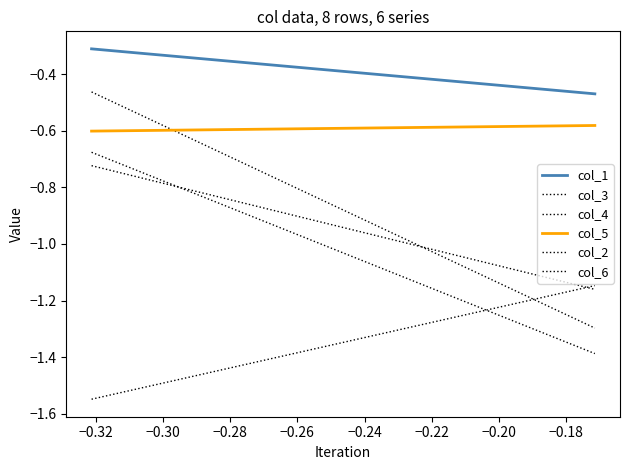

Reading left to right, transcribe all the data shown in this chart.

col_1: -0.3	-0.3	-0.3	-0.3	-0.5	-0.5	-0.5	-0.5
col_3: -0.5	-0.5	-0.5	-0.5	-1.3	-1.3	-1.3	-1.3
col_4: -0.7	-0.7	-0.7	-0.7	-1.4	-1.4	-1.4	-1.4
col_5: -0.6	-0.6	-0.6	-0.6	-0.6	-0.6	-0.6	-0.6
col_2: -0.7	-0.7	-0.7	-0.7	-1.2	-1.2	-1.2	-1.2
col_6: -1.5	-1.5	-1.5	-1.5	-1.1	-1.1	-1.1	-1.1